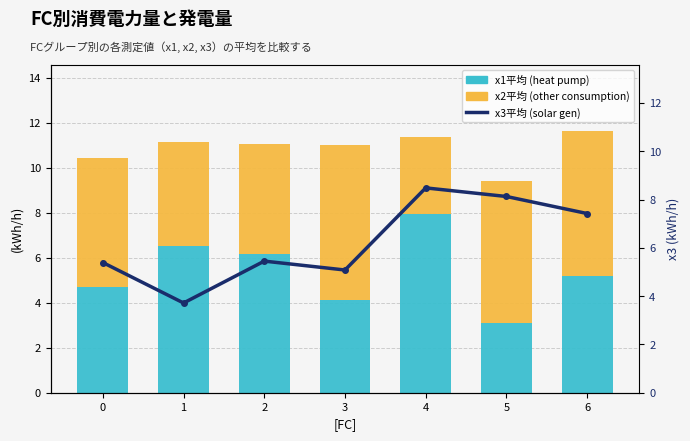

At how many categories does at least one series exceed 5?

7